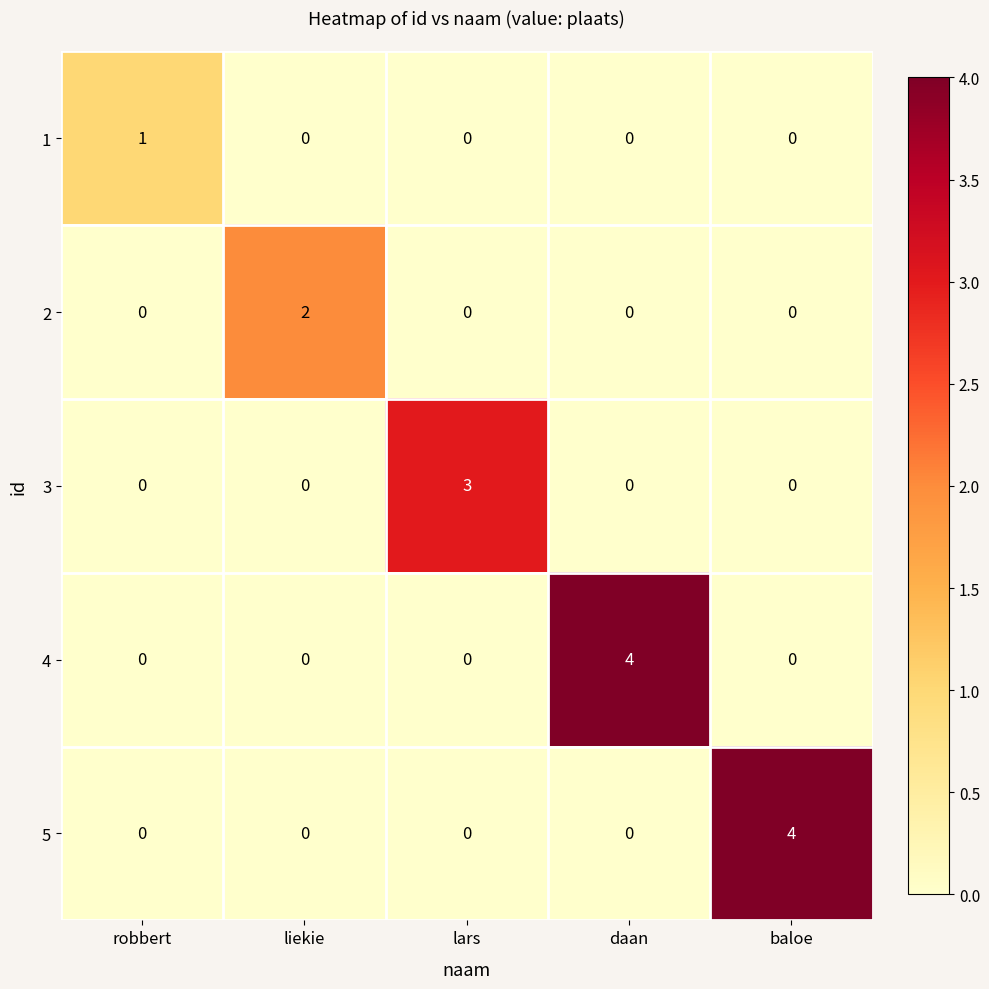

What is the difference between the highest and lowest values at daan?

4